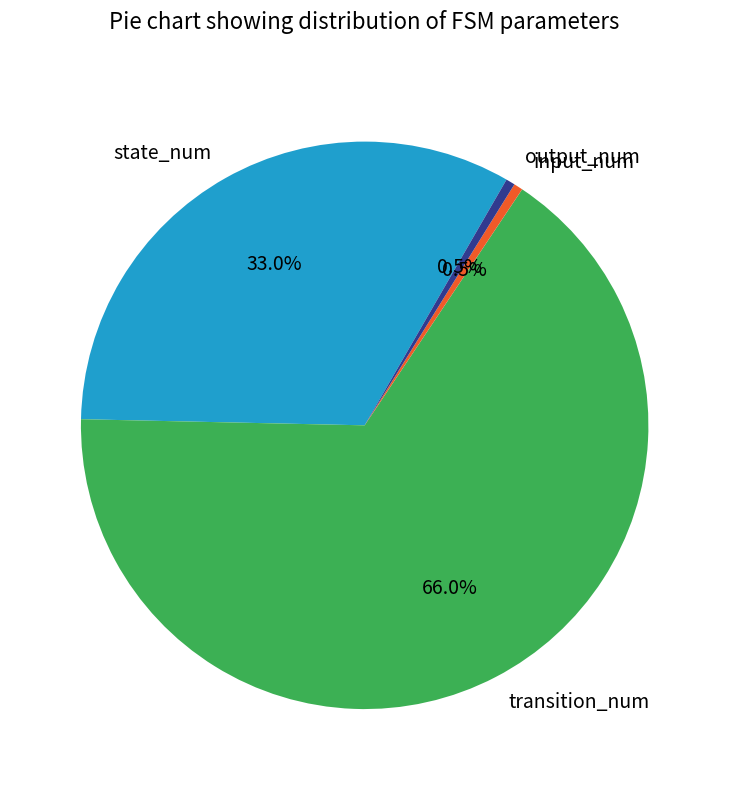

Does state_num represent more than half of the total?

No